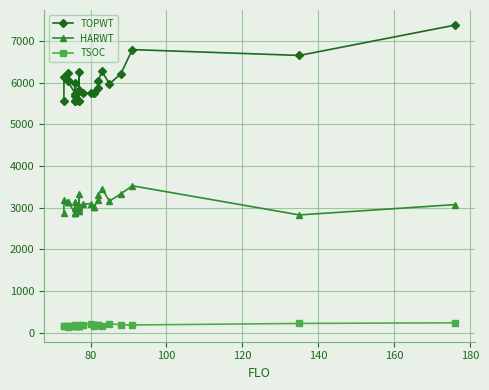

In TSOC, how many points are higher than both neighbors (excluding endpoints)?

7